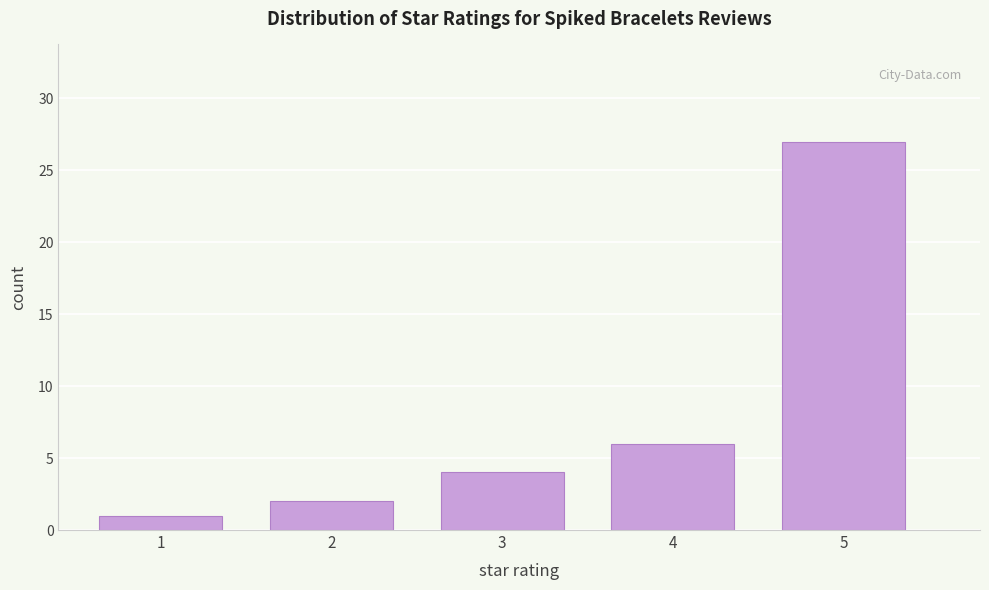

Reading left to right, list all the values displayed in this chart.

1=1	2=2	3=4	4=6	5=27